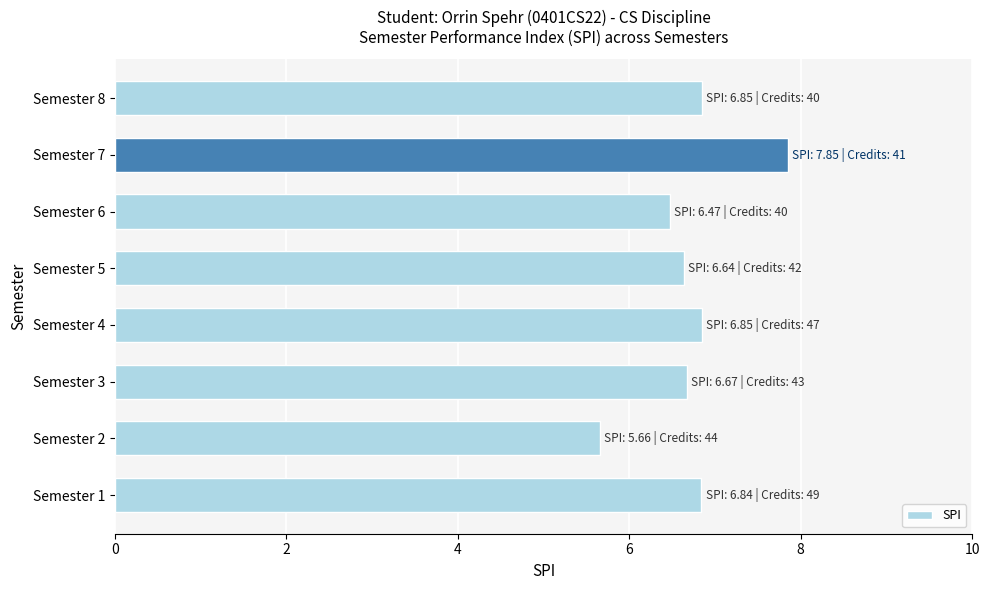

What is the minimum value shown in the chart?

5.7